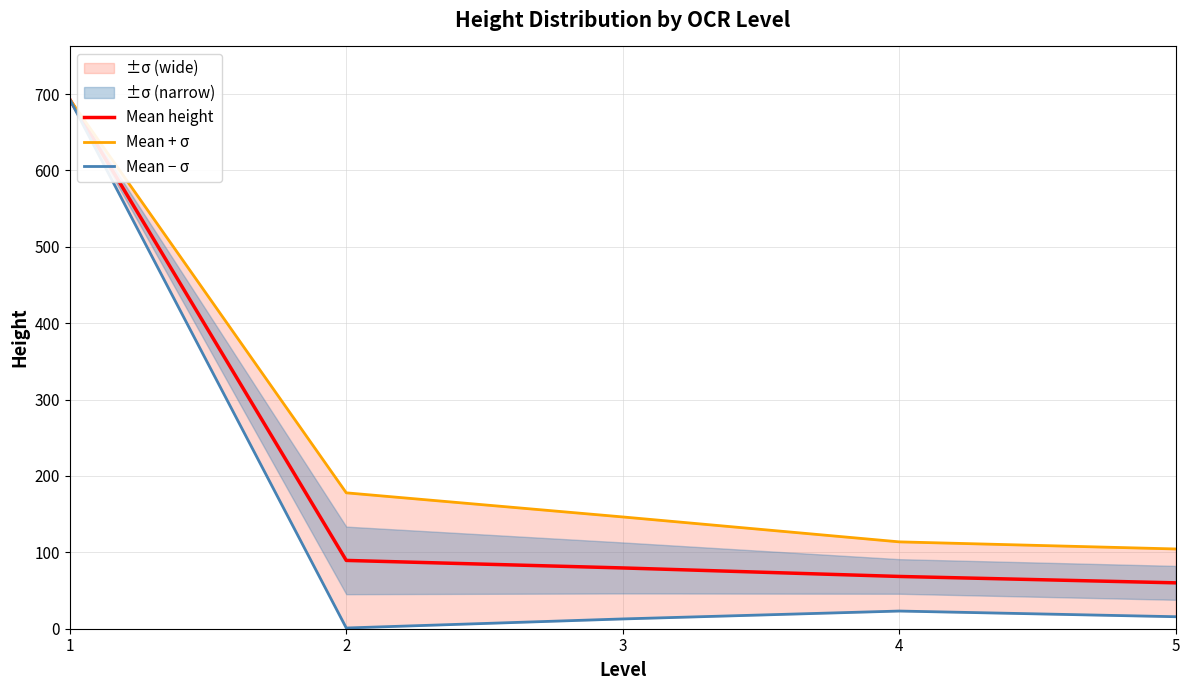

How many lines are shown in the chart?

3